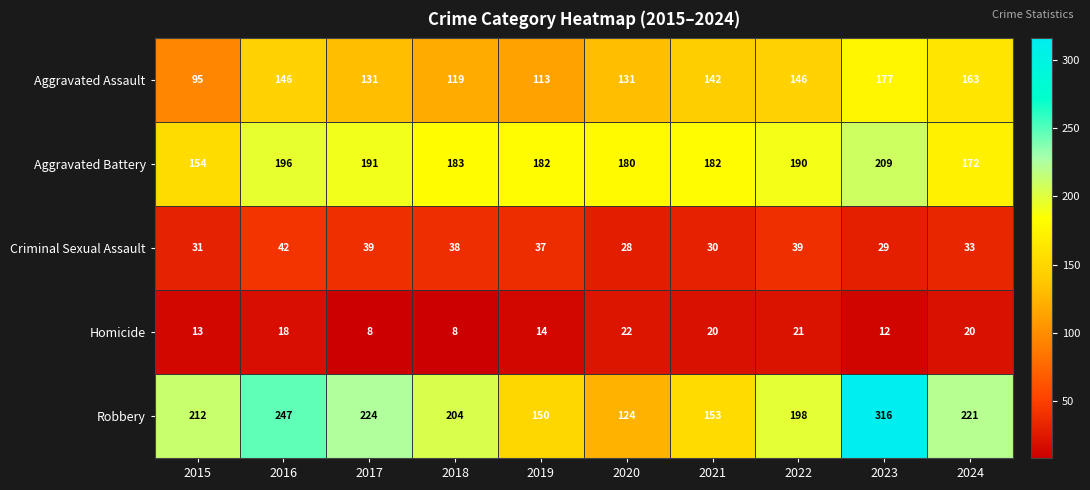

True or false: Homicide has a value of 8 at 2018.

True